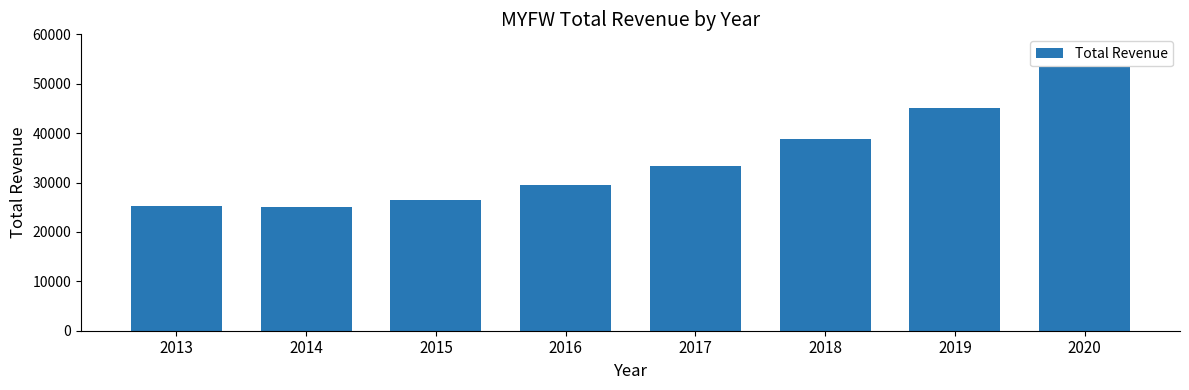

What is the maximum value shown in the chart?

53300